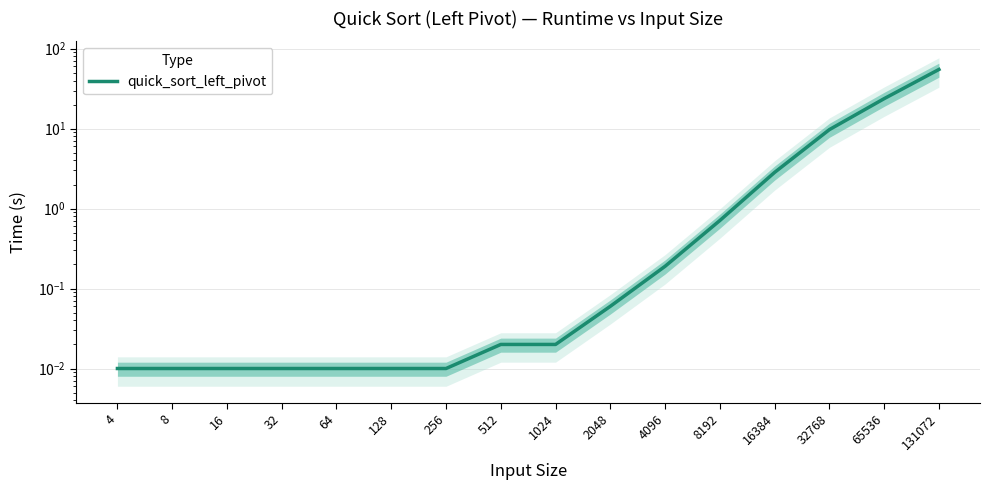

True or false: the data has more than 1 interior local peaks.

False